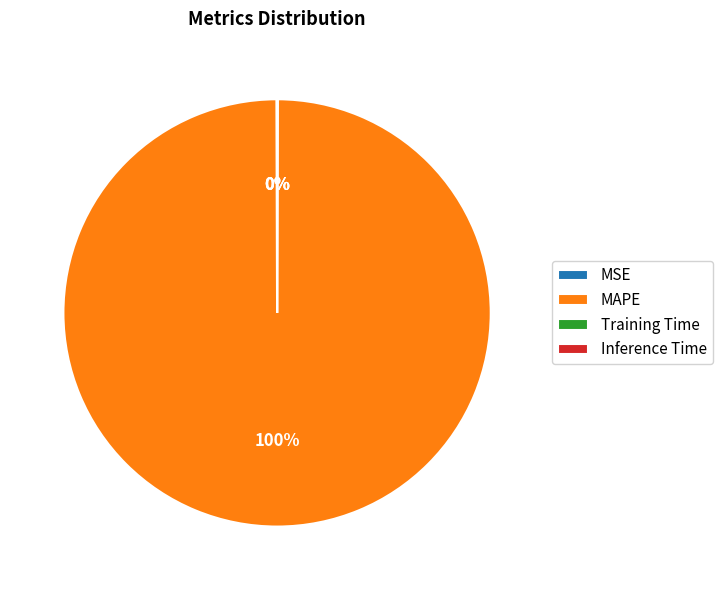

To the nearest percent, what is the average slice percentage?

25%